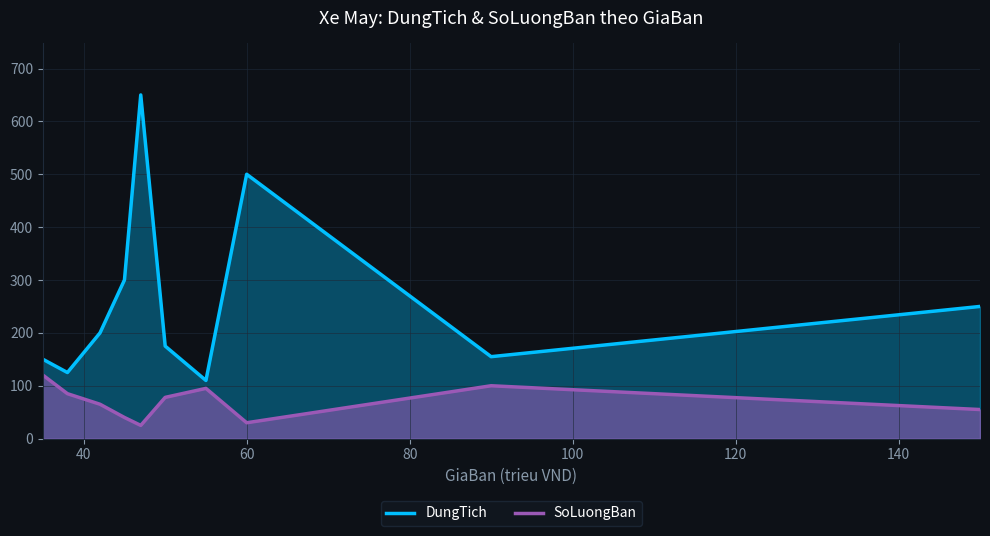

Which series has the widest spread of values?

DungTich